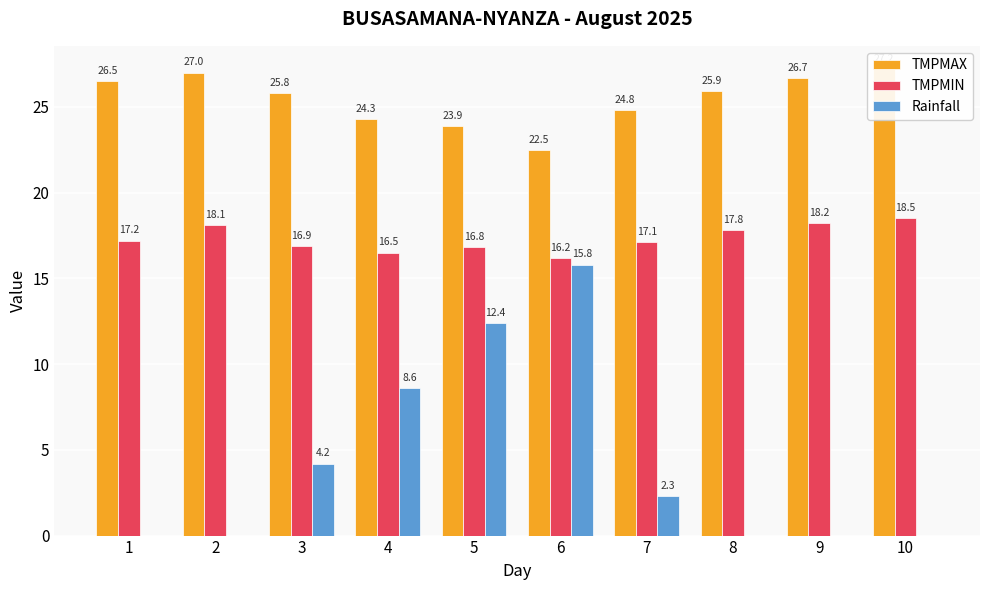

What is the total value across all series at 5?

53.1